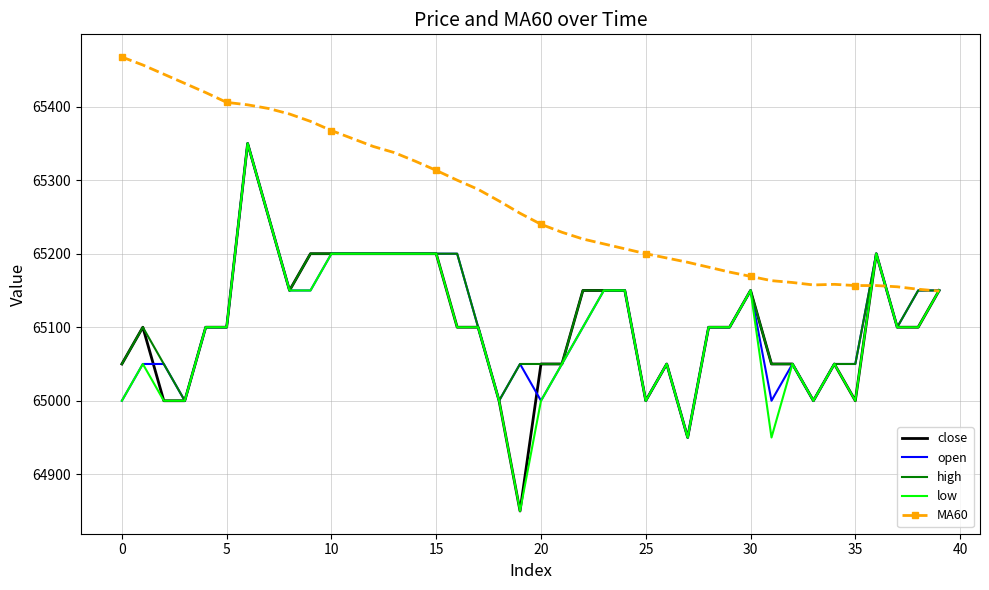

Which series has the largest total across all categories?

MA60